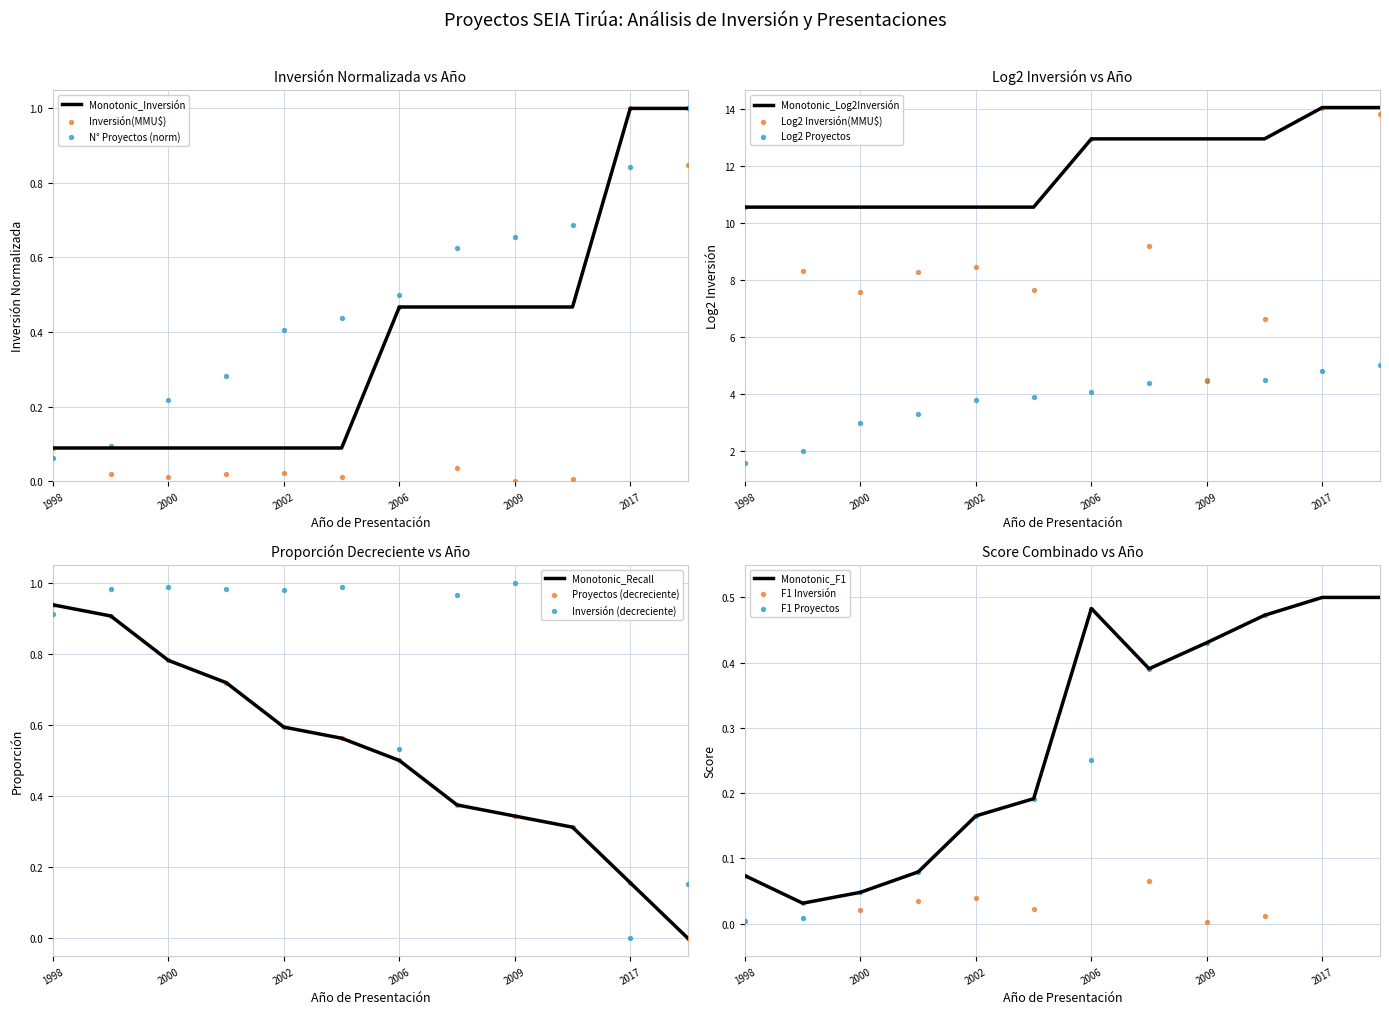

What is the total value across all series at 2007?

0.7